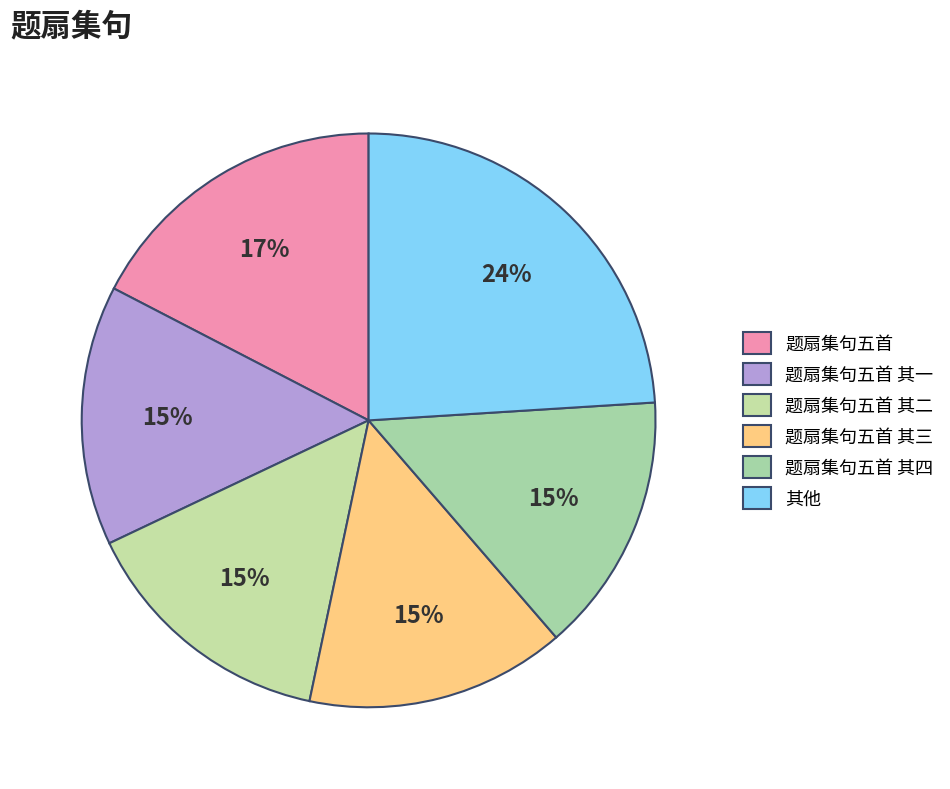

What is the largest slice in the pie chart?

其他